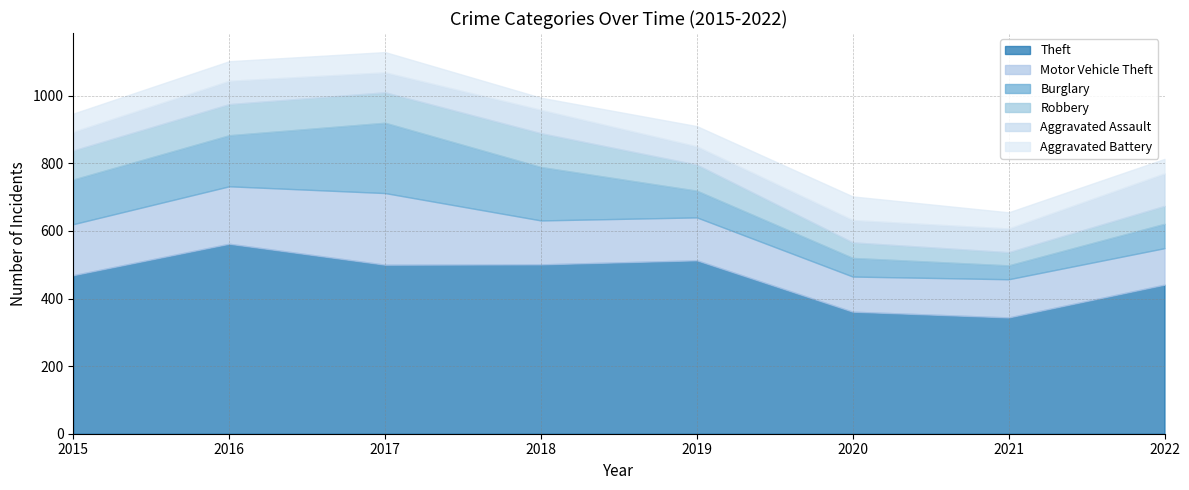

In Theft, how many points are lower than both neighbors (excluding endpoints)?

2